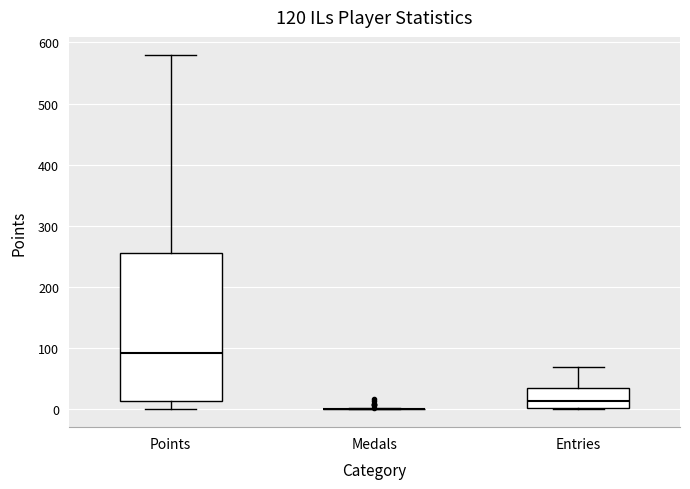

Reading left to right, read every box against the y-axis: the position of its median line, the range the box covers, and the ends of its whiskers. The values are not printed on the chart, so give them approximately, as read against the axis.

Points: median 90, box 10 to 260, whiskers 0 to 580
Medals: box collapsed to a line at 0, whiskers 0 to 0
Entries: median 10, box 0 to 40, whiskers 0 to 70